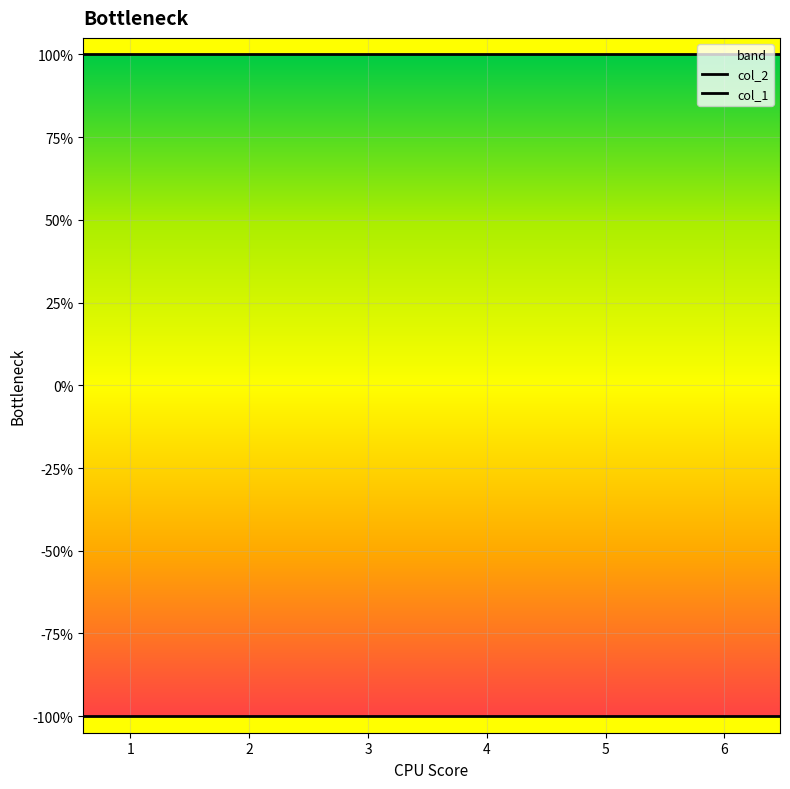

Reading left to right, what are all the values shown in this chart?

col_2: 1	1	1	1	1	1	1	1	1	1
col_1: -1	-1	-1	-1	-1	-1	-1	-1	-1	-1